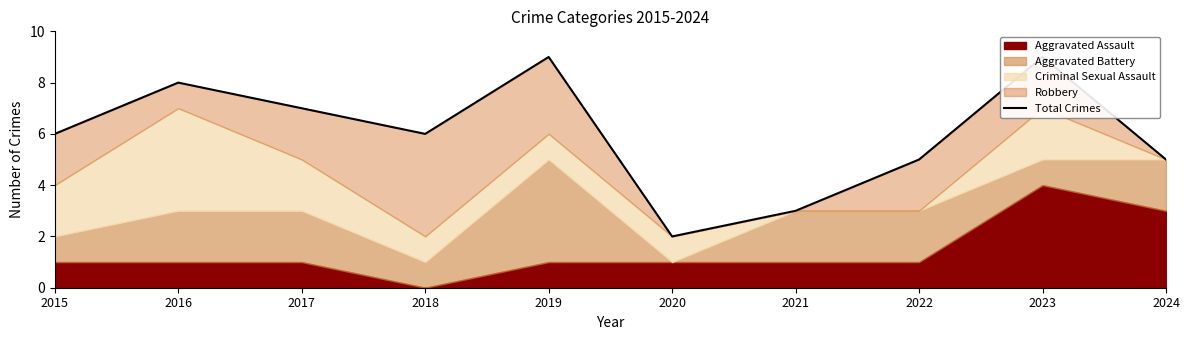

Reading right to left, what are all the values shown in this chart?

5	9	5	3	2	9	6	7	8	6